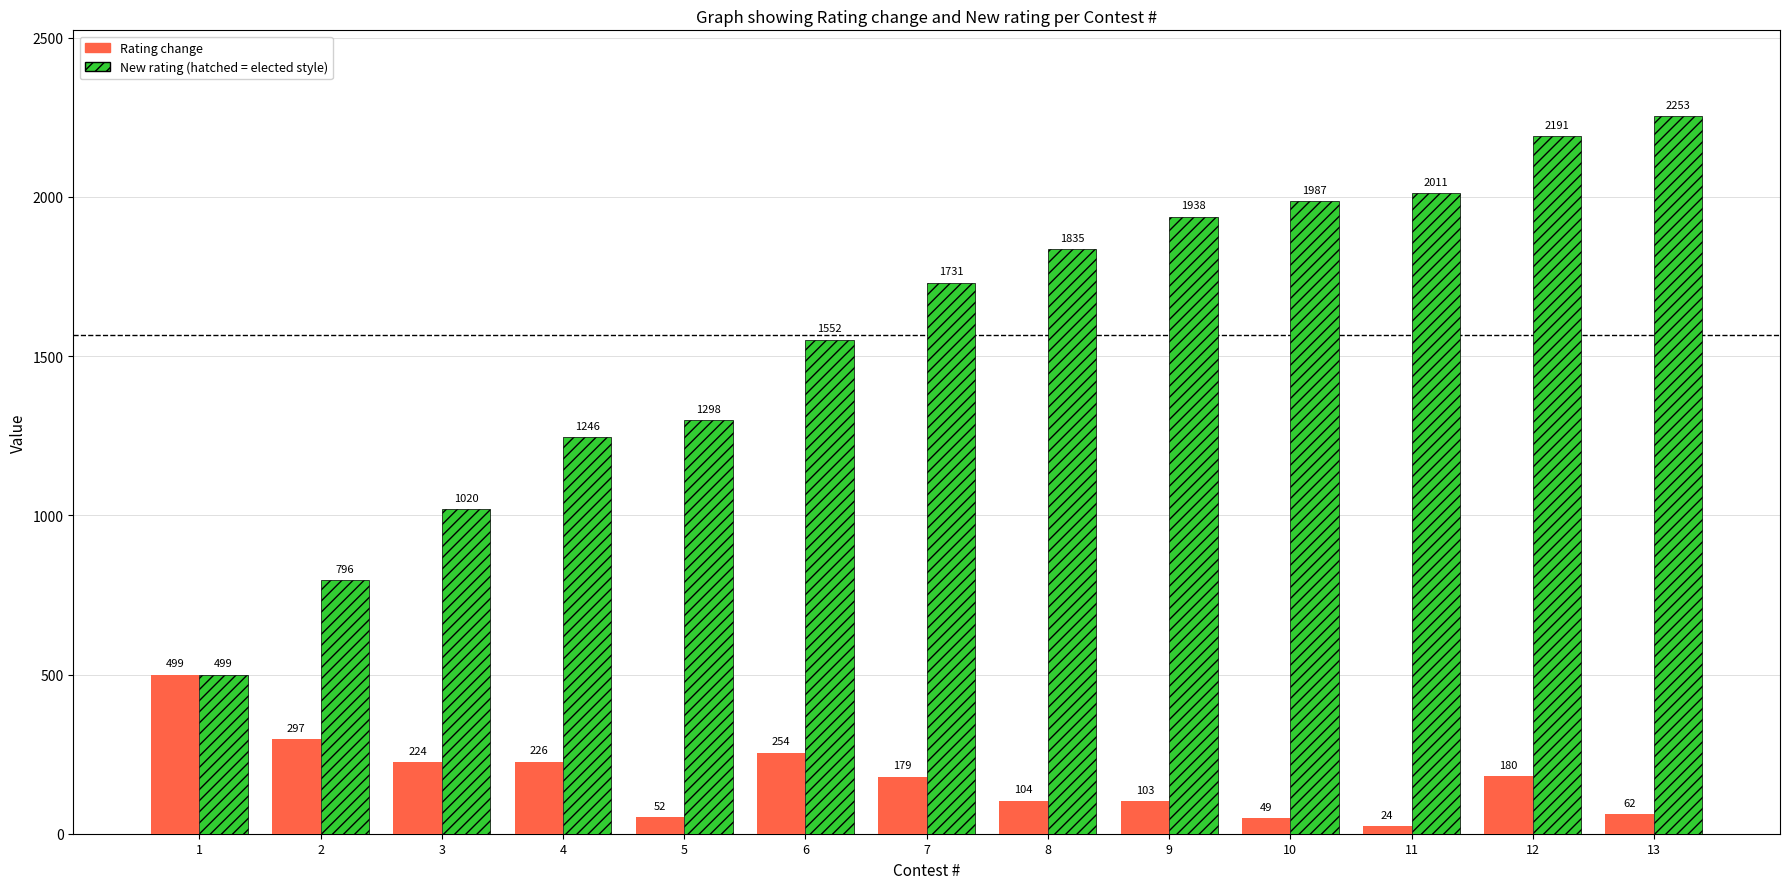

What is the minimum value shown in the chart?

24